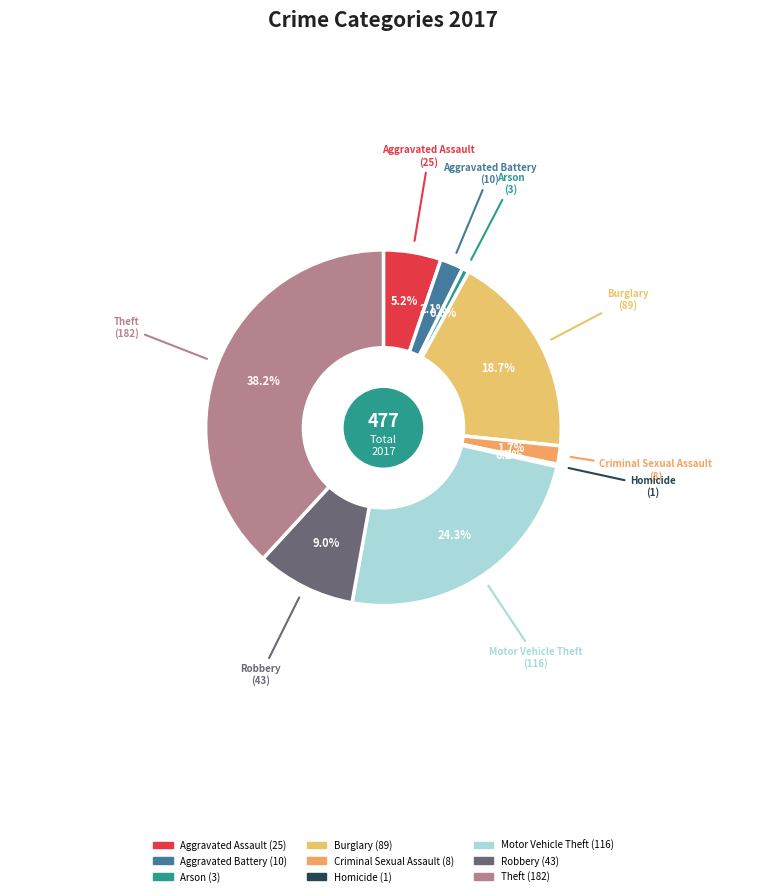

What is the largest slice in the pie chart?

Theft